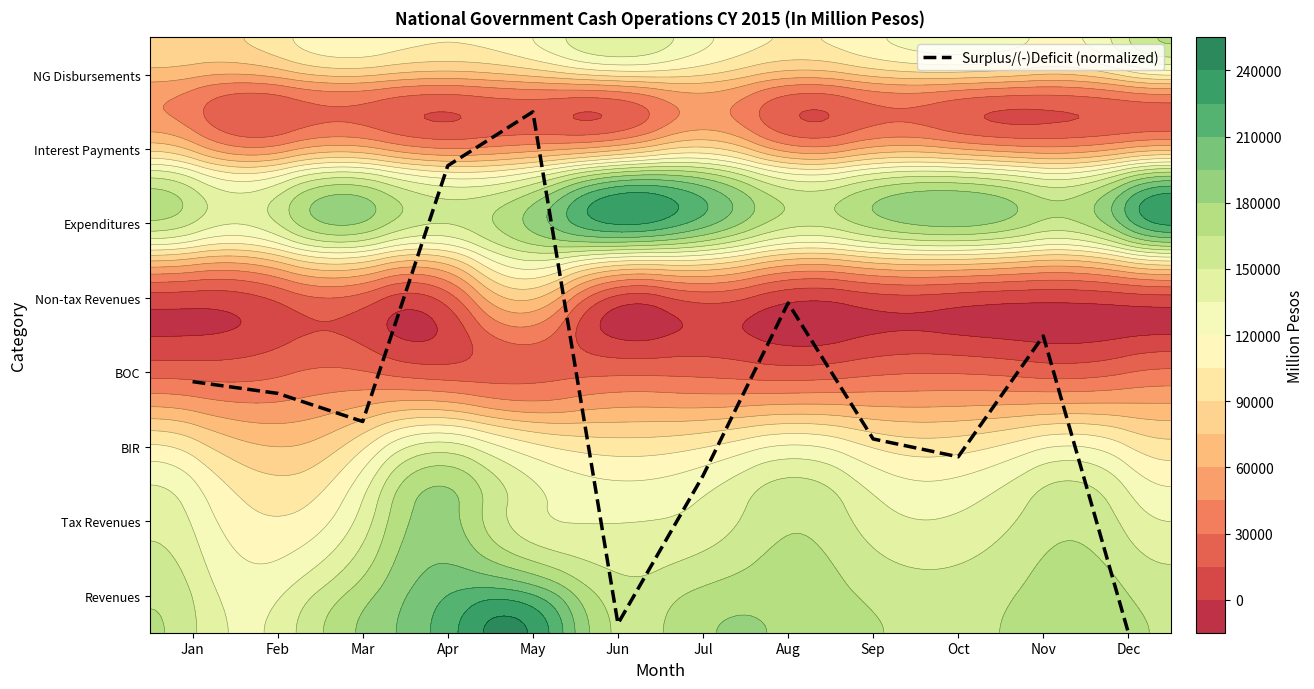

Reading right to left, list all the values displayed in this chart.

0.5	4.5	2.9	3.1	4.9	2.6	0.6	7.5	6.8	3.3	3.7	3.9